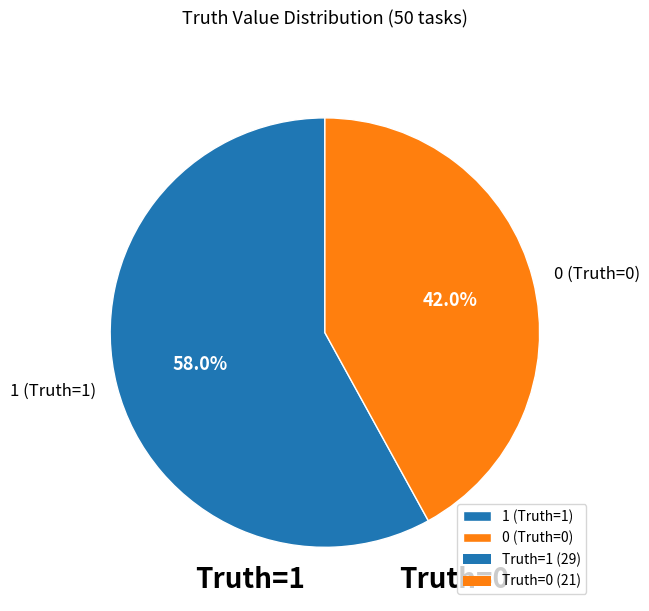

To the nearest percent, what is the combined percentage of 1 (Truth=1) and 0 (Truth=0)?

100%